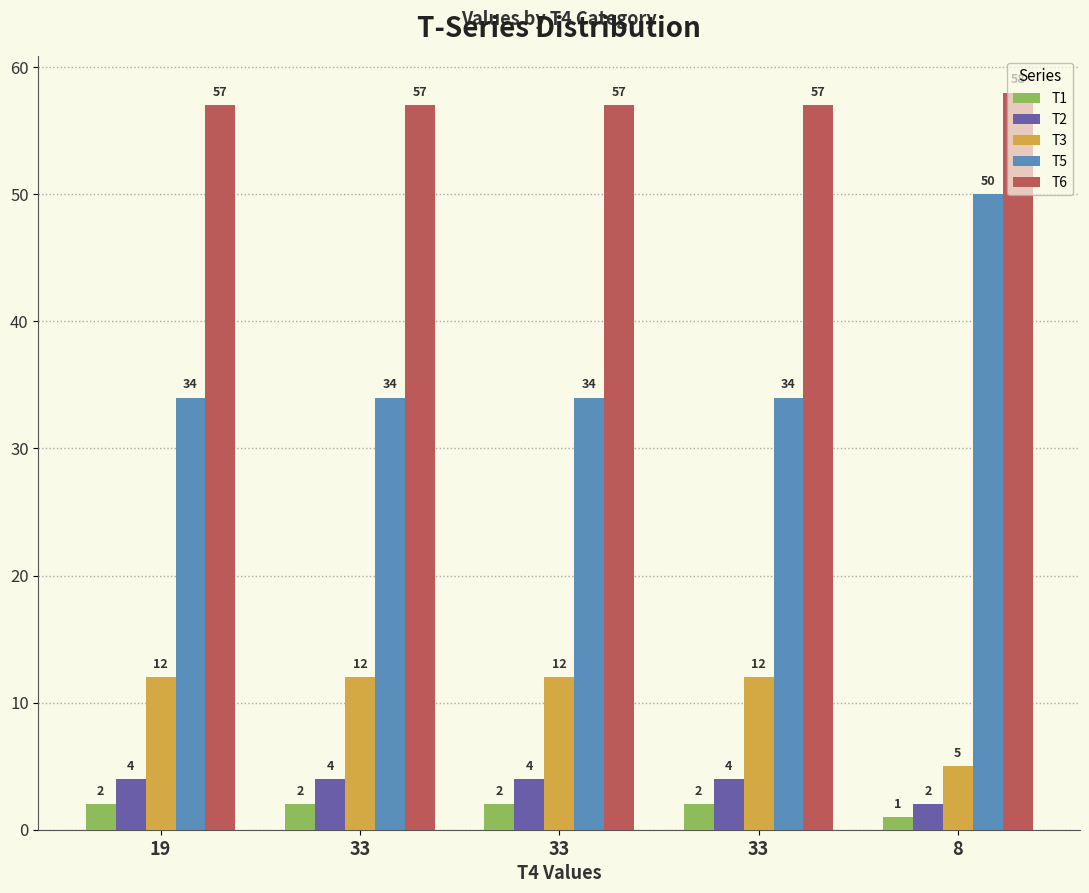

Is the value of T1 at 33 greater than the value of T6 at 33?

No